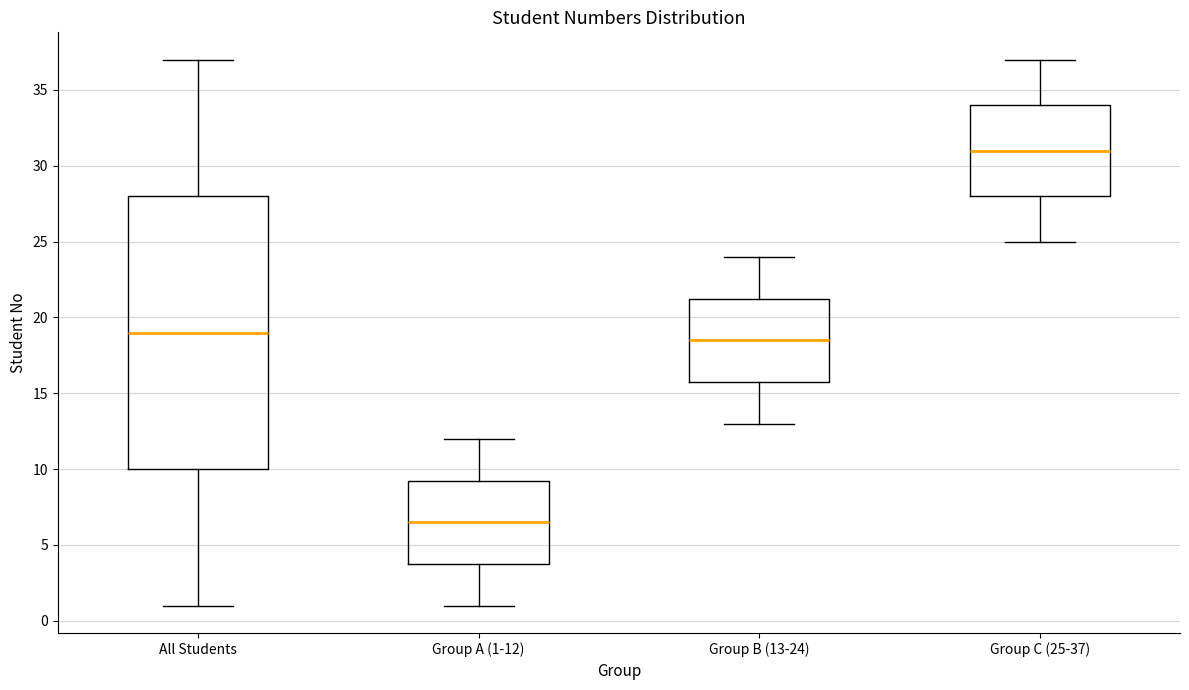

Reading left to right, read every box against the y-axis: the position of its median line, the range the box covers, and the ends of its whiskers. The values are not printed on the chart, so give them approximately, as read against the axis.

All Students: median 19.0, box 10.0 to 28.0, whiskers 1.0 to 37.0
Group A (1-12): median 6.5, box 4.0 to 9.5, whiskers 1.0 to 12.0
Group B (13-24): median 18.5, box 16.0 to 21.5, whiskers 13.0 to 24.0
Group C (25-37): median 31.0, box 28.0 to 34.0, whiskers 25.0 to 37.0